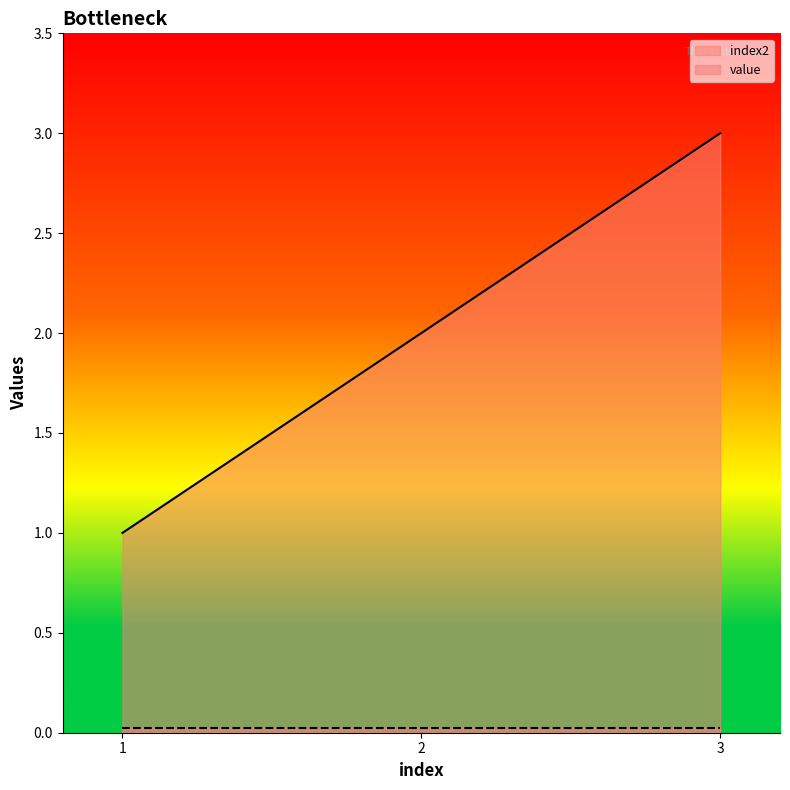

What is the difference between the values at 3 and 1?

2